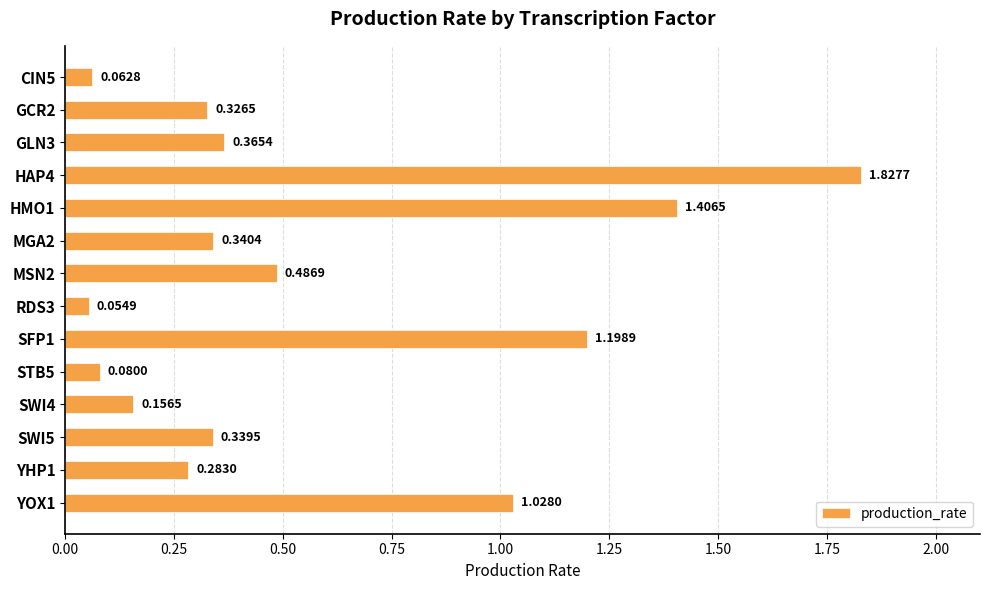

Which has a higher value, HMO1 or YOX1?

HMO1